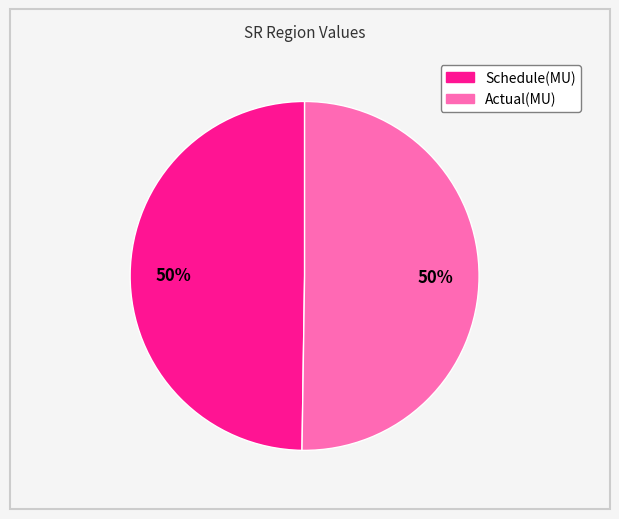

True or false: Schedule(MU) accounts for 58% of the total.

False